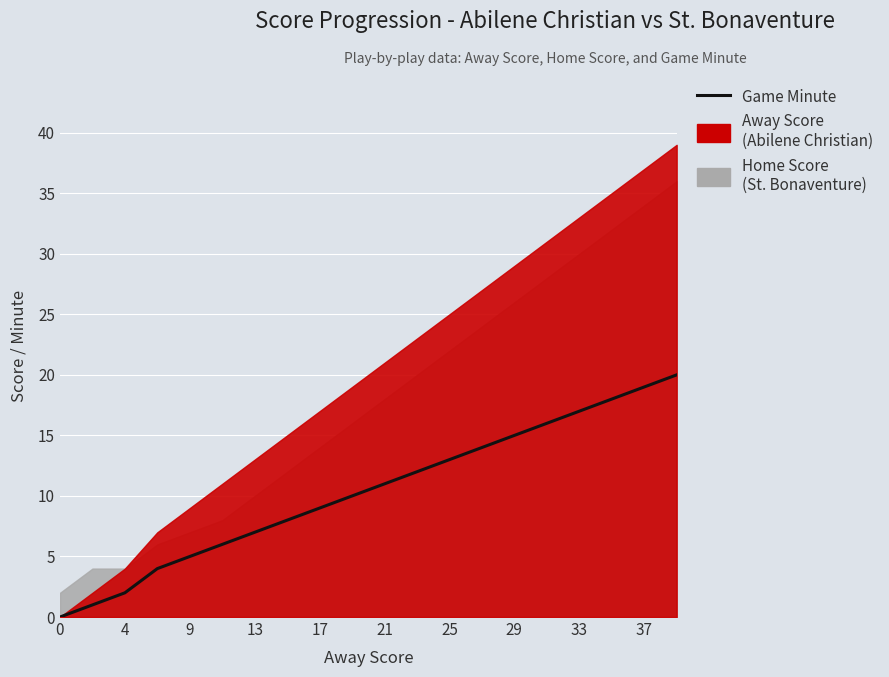

True or false: the data has more than 1 interior local peaks.

False